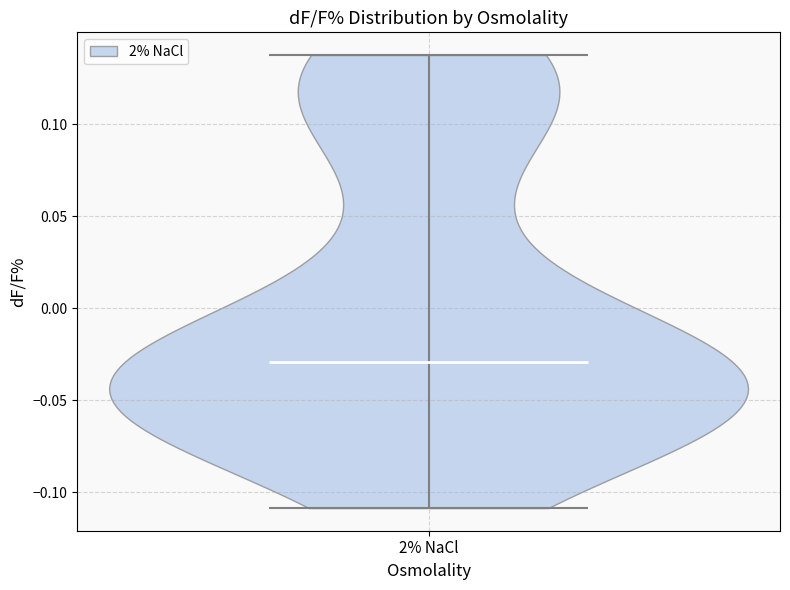

Read this violin plot against the y-axis: where its median line is, and the lowest and highest points the violin reaches. The values are not printed on the chart, so give them approximately, as read against the axis.

median line -0.03, lowest point -0.11, highest point 0.14